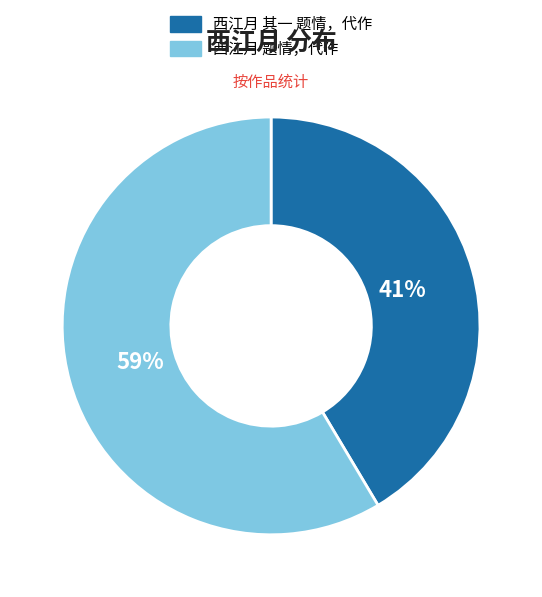

Which slice represents more than half of the pie?

西江月 题情，代作